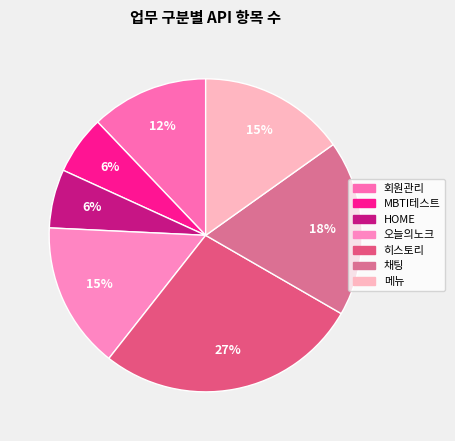

What is the total percentage of 히스토리 and 채팅?

45.5%